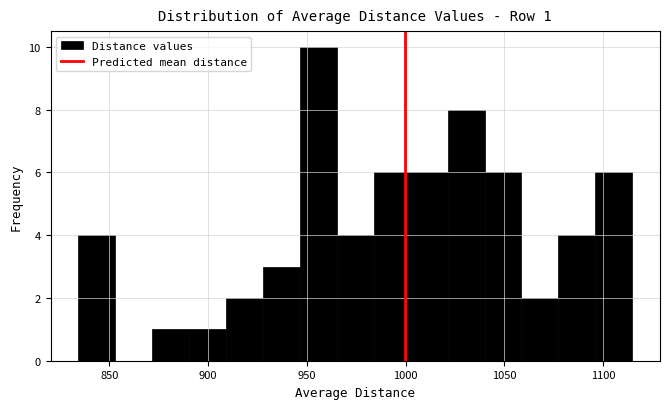

Read against the x-axis, roughly where is the centre of the tallest bar?

955